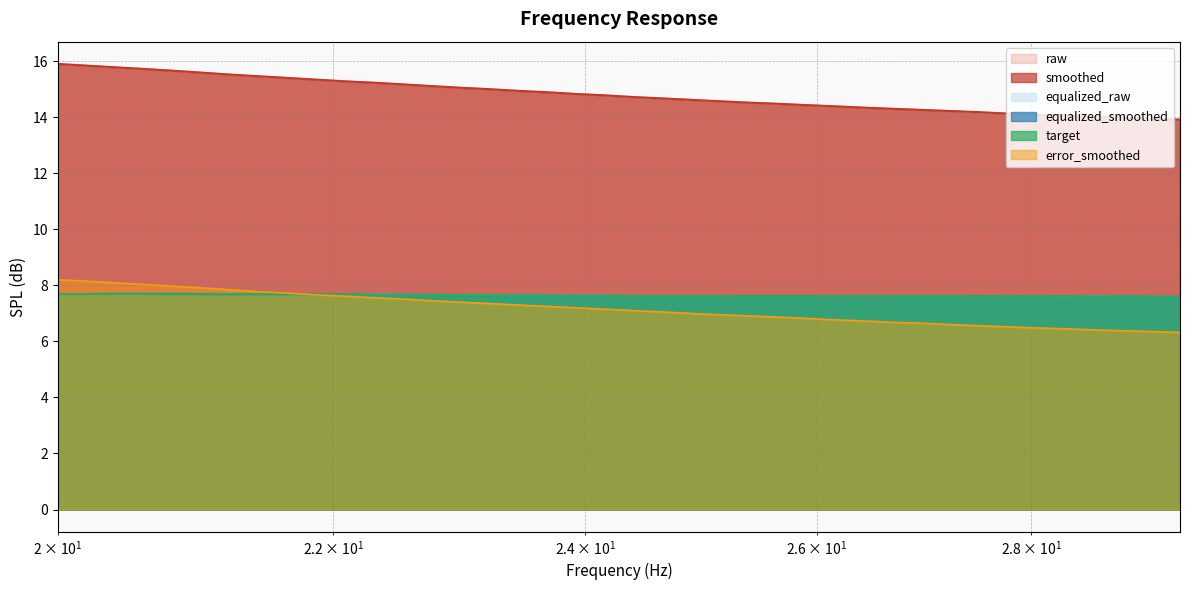

The raw series shows 15.0 at 23.22. True or false?

True